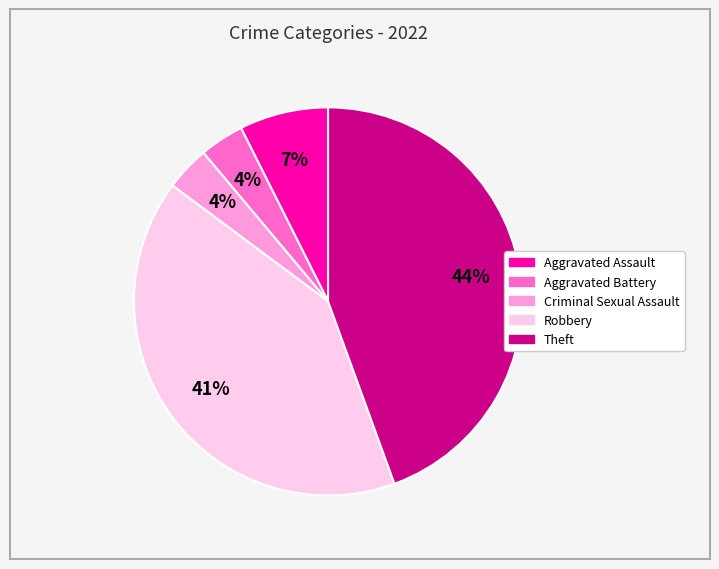

How many slices are in this pie chart?

5